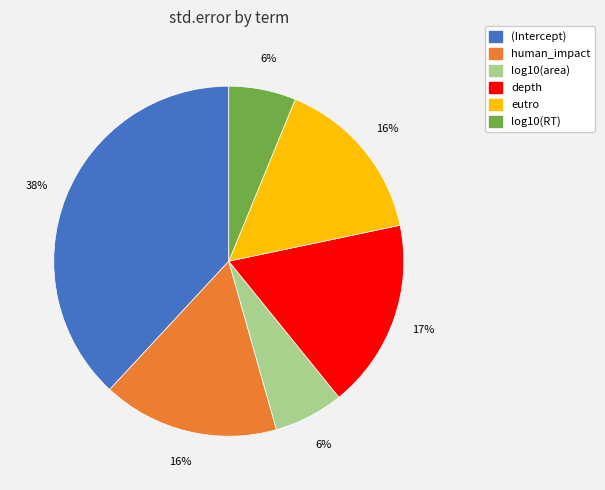

Is there any slice that represents more than half of the pie?

No